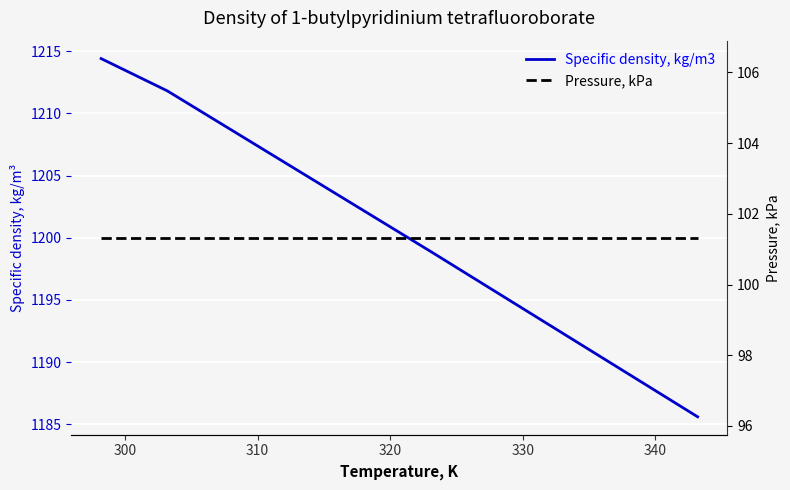

What is the value of the Specific density, kg/m3 point at the 5th from the left?

1192.2